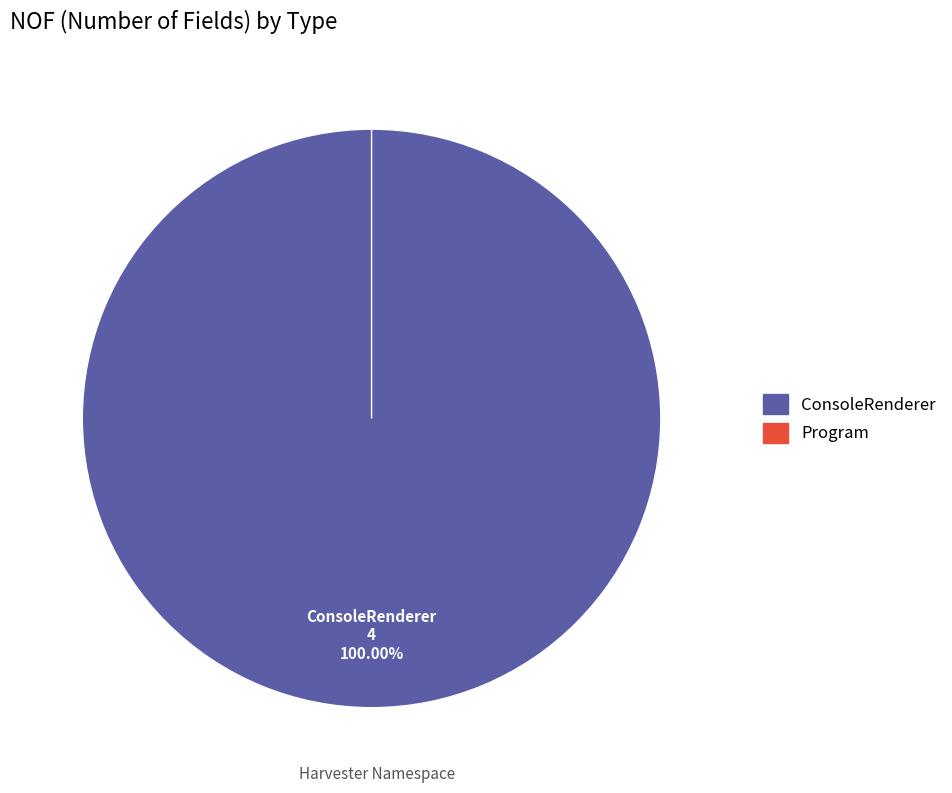

Is it true that Program is 1% of the pie?

False